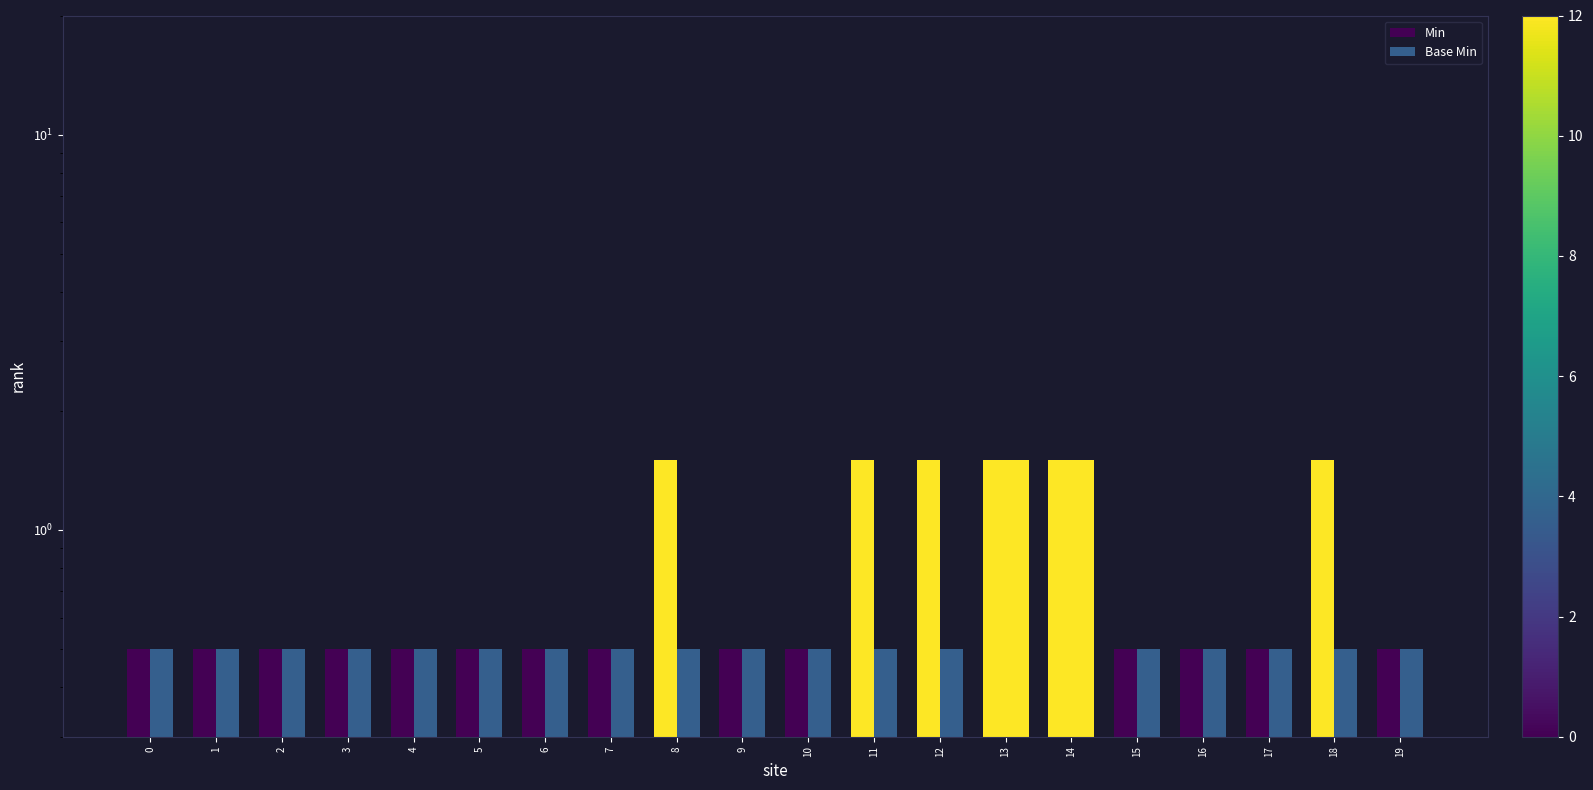

What is the value of the Min bar at the 18th from the left?

0.5